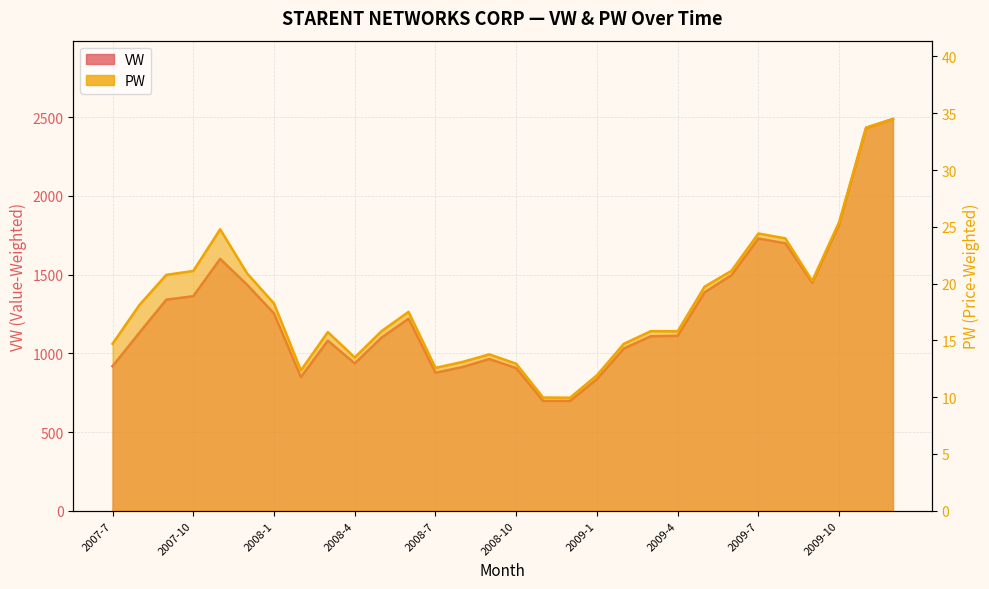

True or false: PW and VW cross at least once.

False